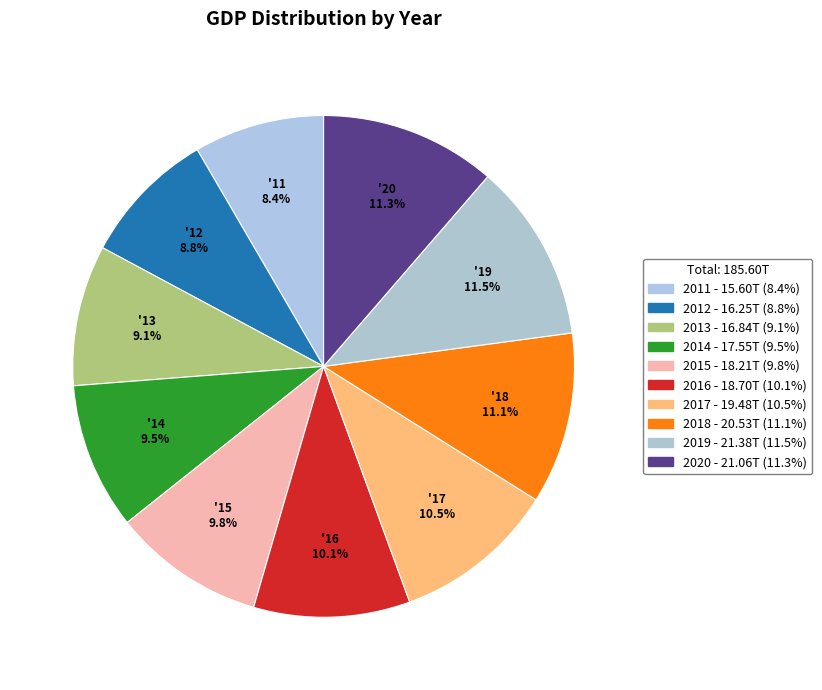

Combined, do 2019 and 2018 account for over 50%?

No